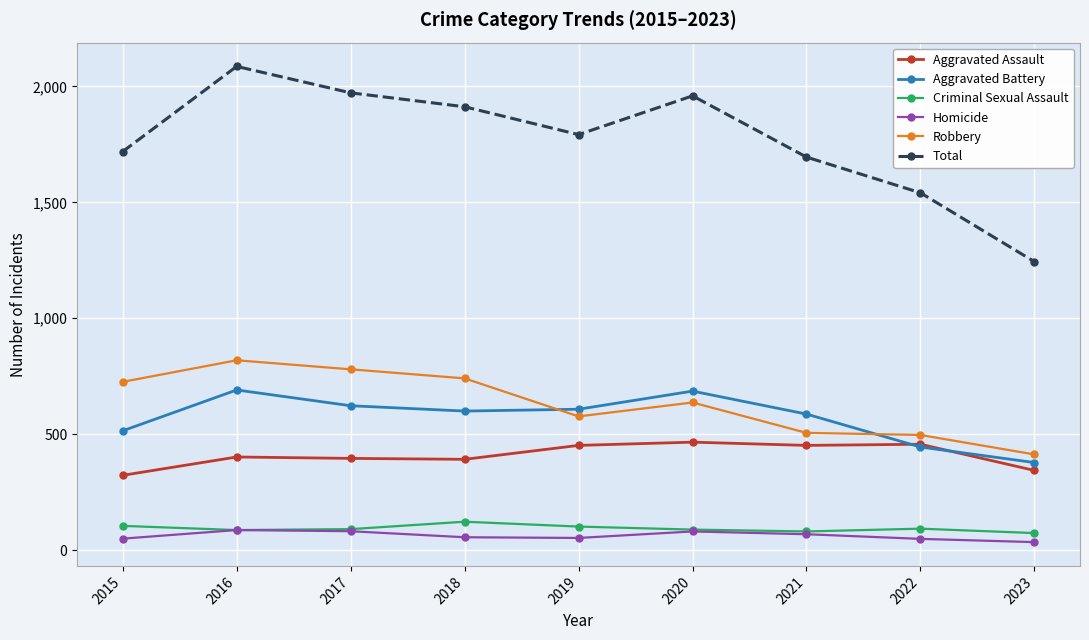

What is the total value across all series at 2018?

3824